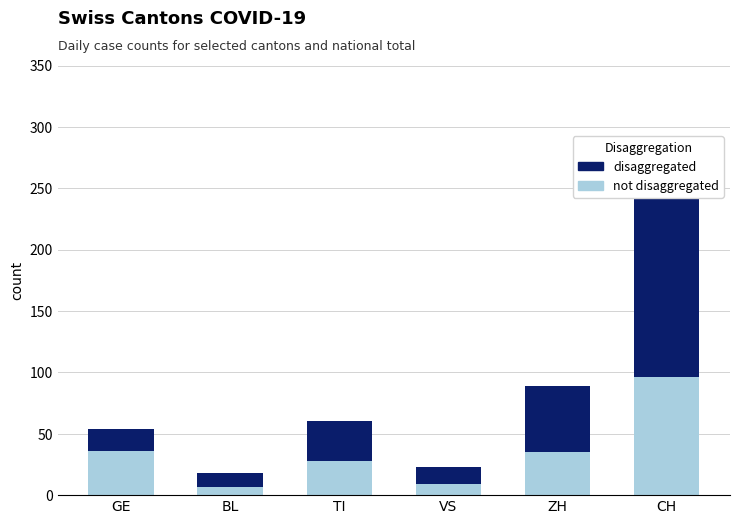

What position from the right is CH?

1